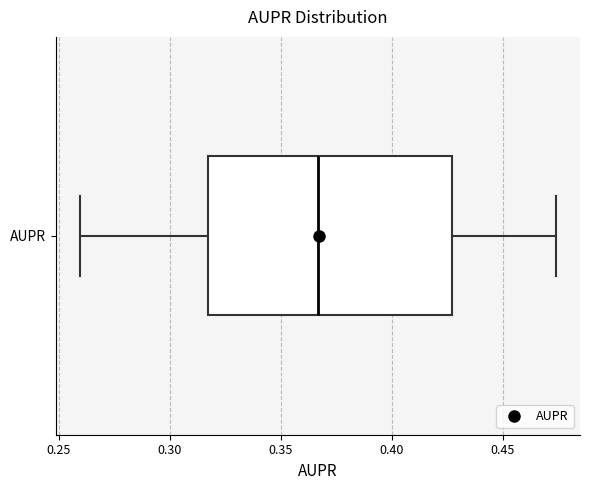

Read this box plot against the x-axis: the position of the median line, the range covered by the box, and the ends of both whiskers. The values are not printed on the chart, so give them approximately, as read against the axis.

median 0.365, box 0.315 to 0.425, whiskers 0.260 to 0.475